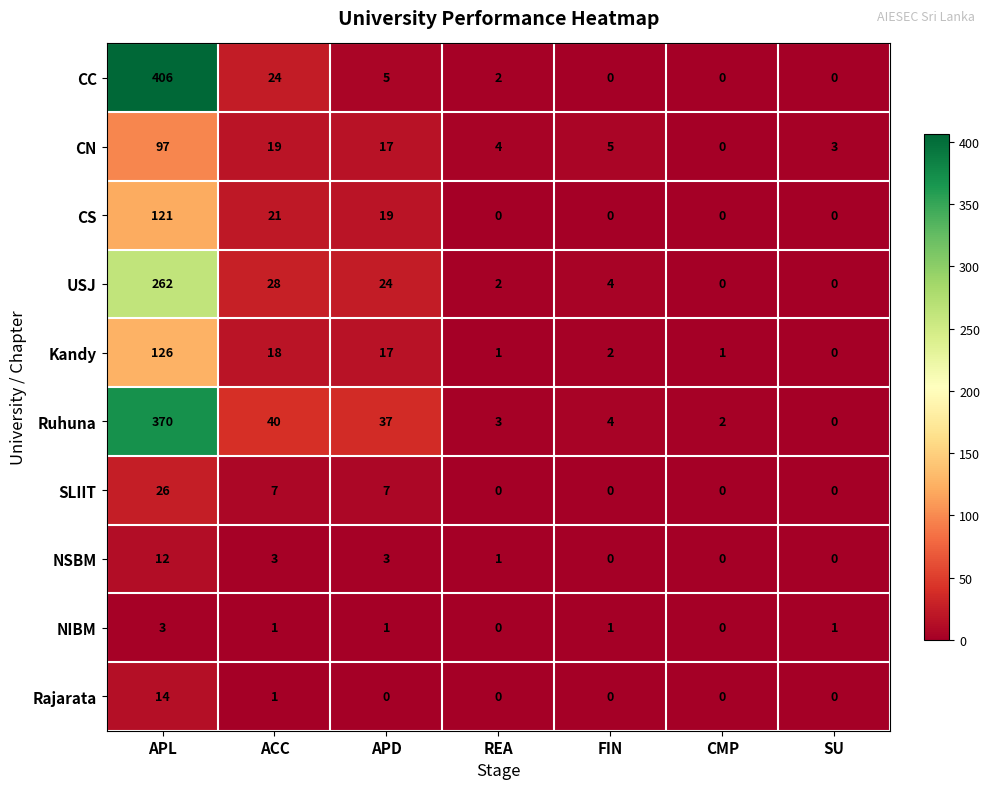

What is the maximum value for NSBM?

12